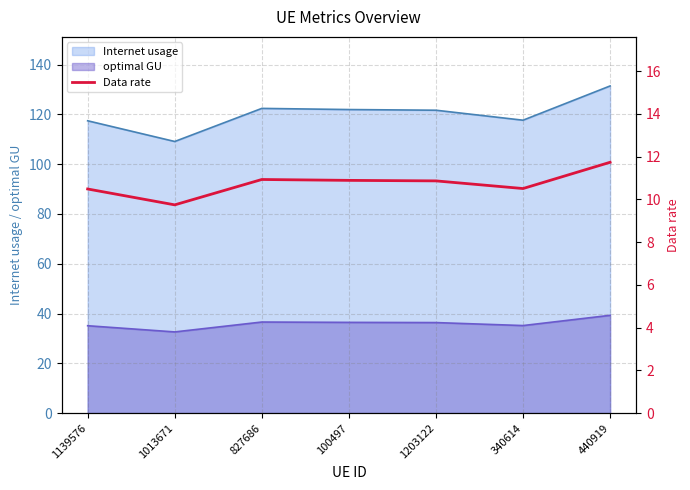

Where is the data nearest to the value 10?

1013671